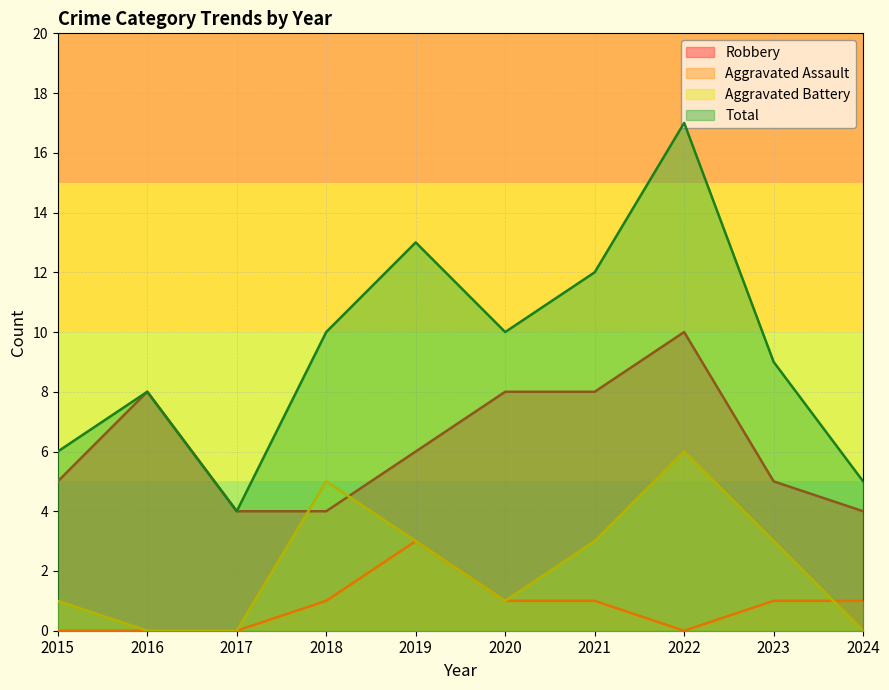

How many data points does each series have?

10